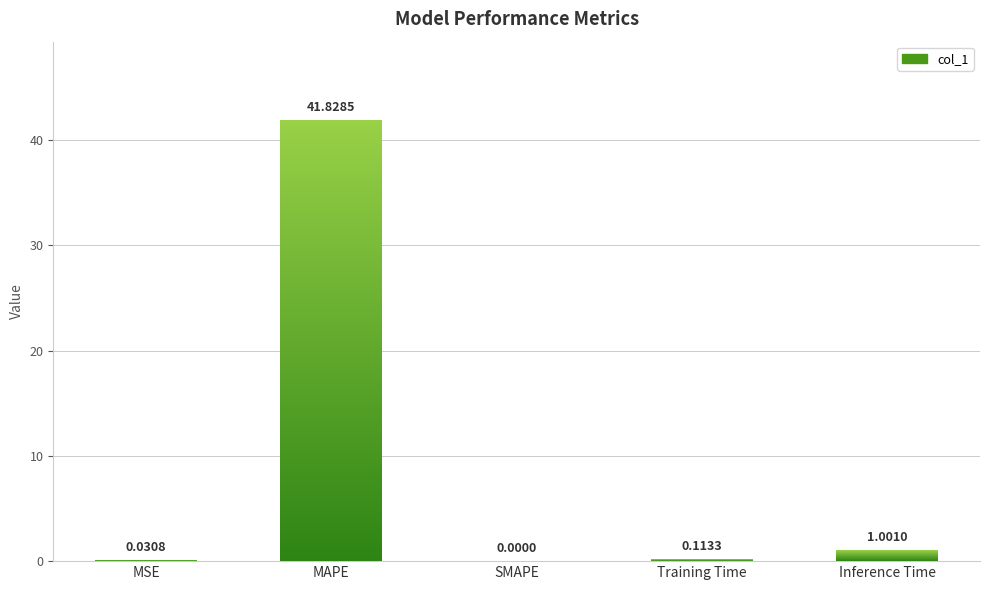

The value at MSE is 0.0. True or false?

True